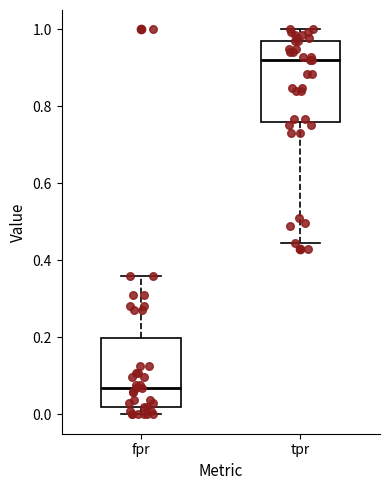

Reading left to right, read every box against the y-axis: the position of its median line, the range the box covers, and the ends of its whiskers. The values are not printed on the chart, so give them approximately, as read against the axis.

fpr: median 0.06, box 0.02 to 0.20, whiskers 0.00 to 0.36
tpr: median 0.92, box 0.76 to 0.98, whiskers 0.44 to 1.00